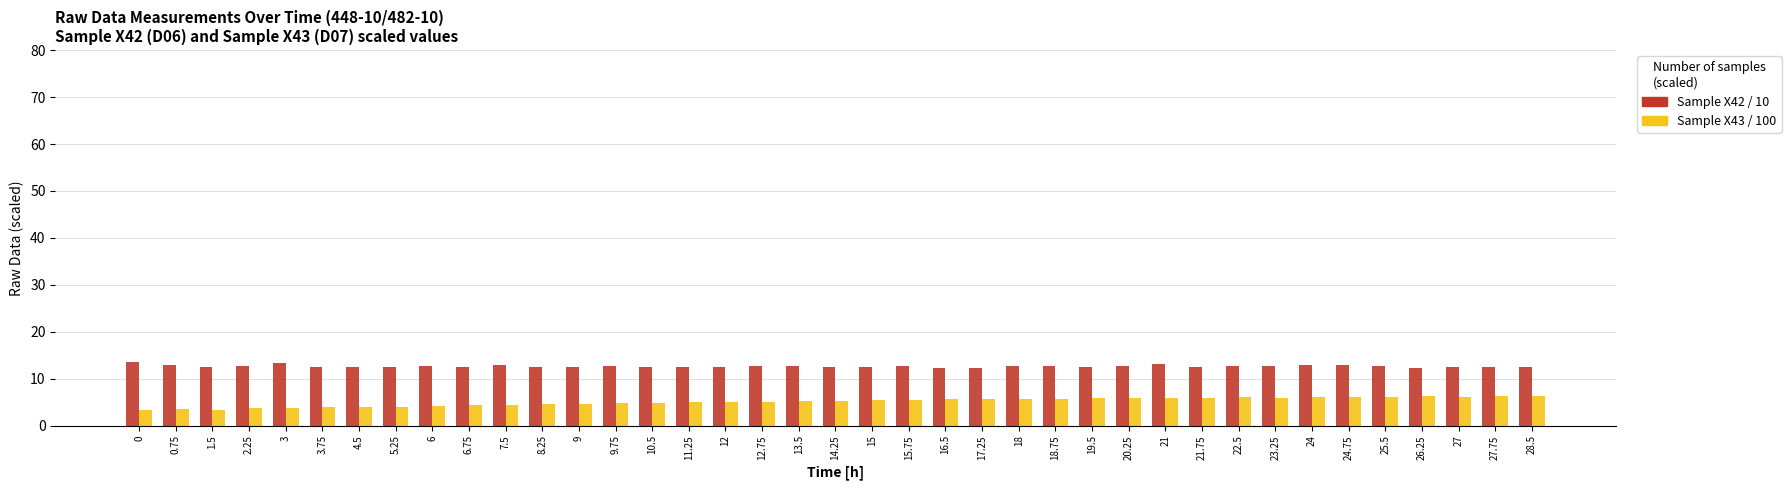

How many categories are shown in the chart?

39